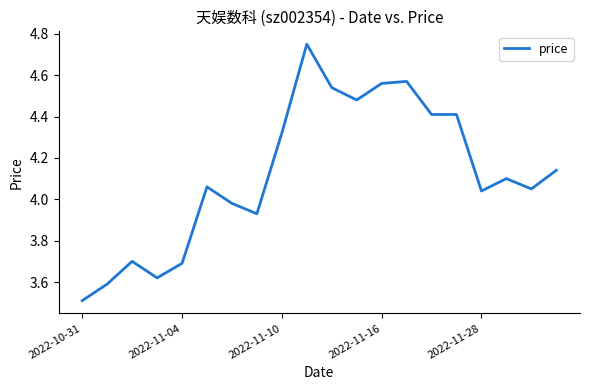

What is the difference between the maximum and minimum values?

1.2